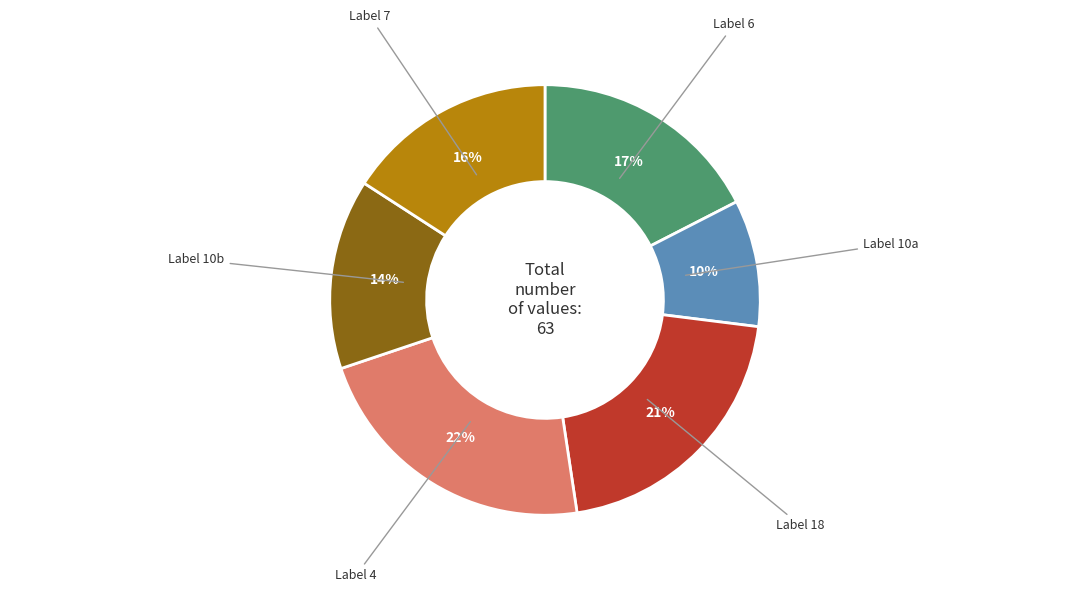

To the nearest percent, what is the average slice percentage?

17%